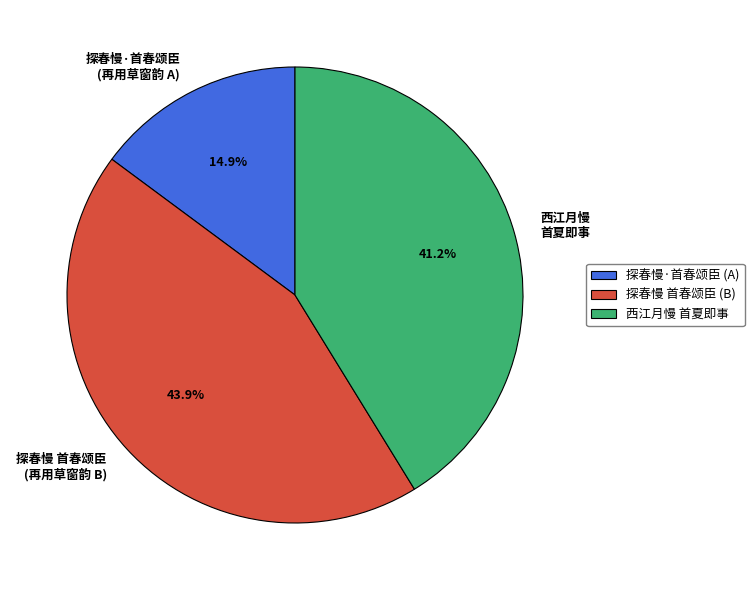

Does any single category account for the majority?

No